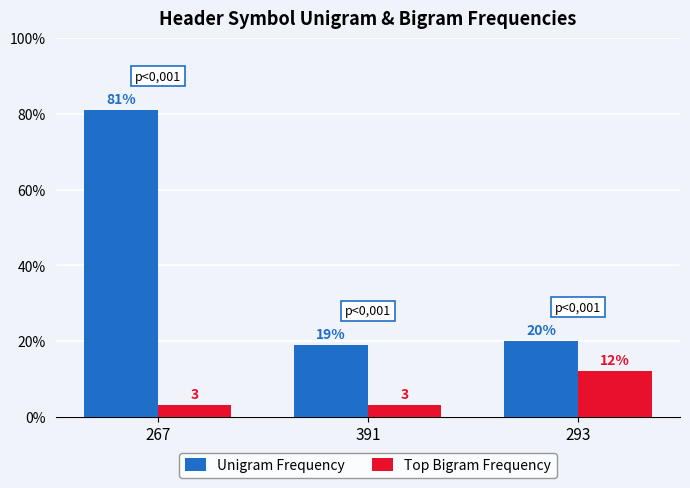

The Top Bigram Frequency series shows 7 at 293. True or false?

False